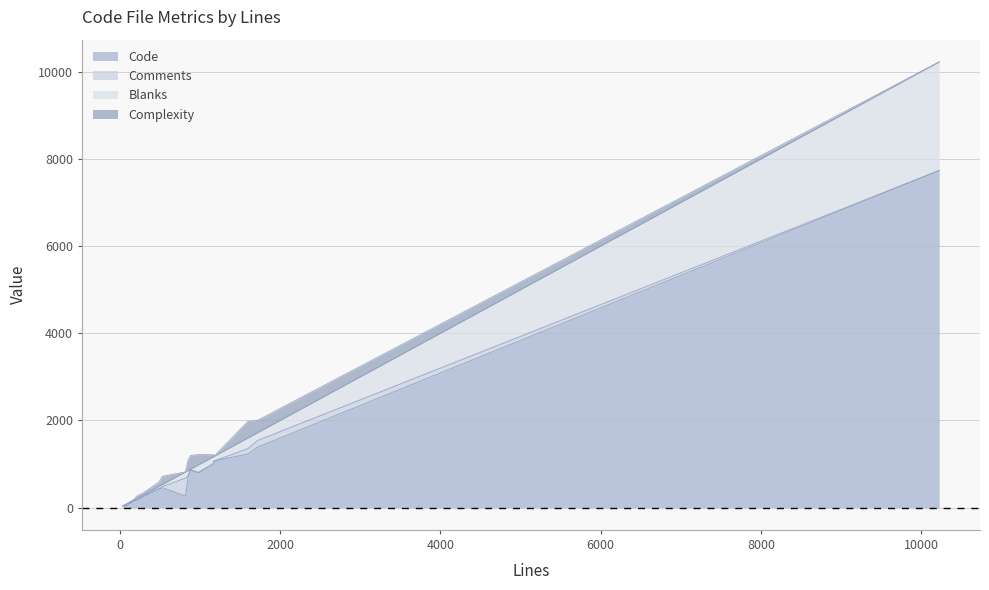

What position from the right is 278?

12